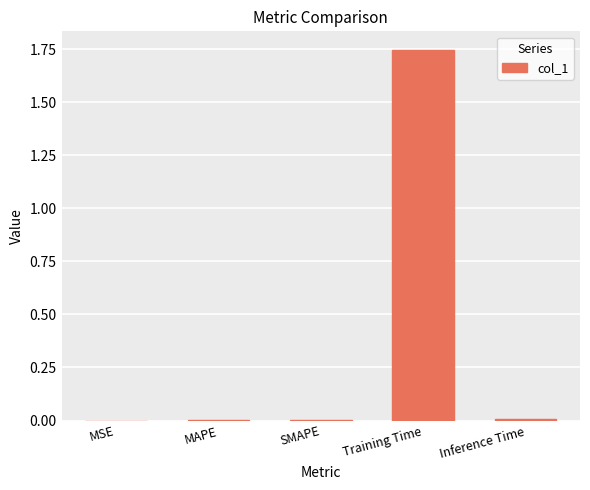

The value at SMAPE is 0.0. True or false?

True